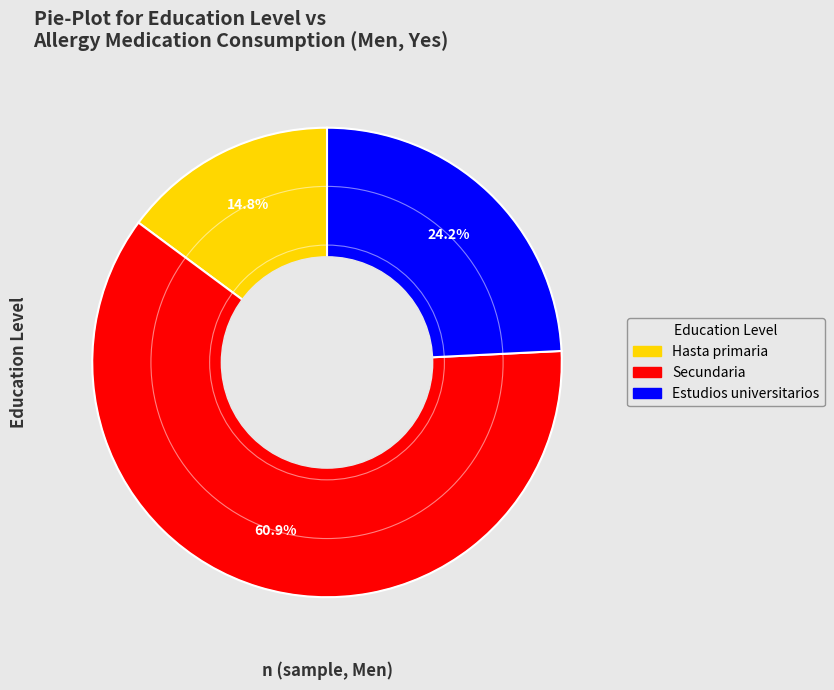

What is the largest slice in the pie chart?

Secundaria